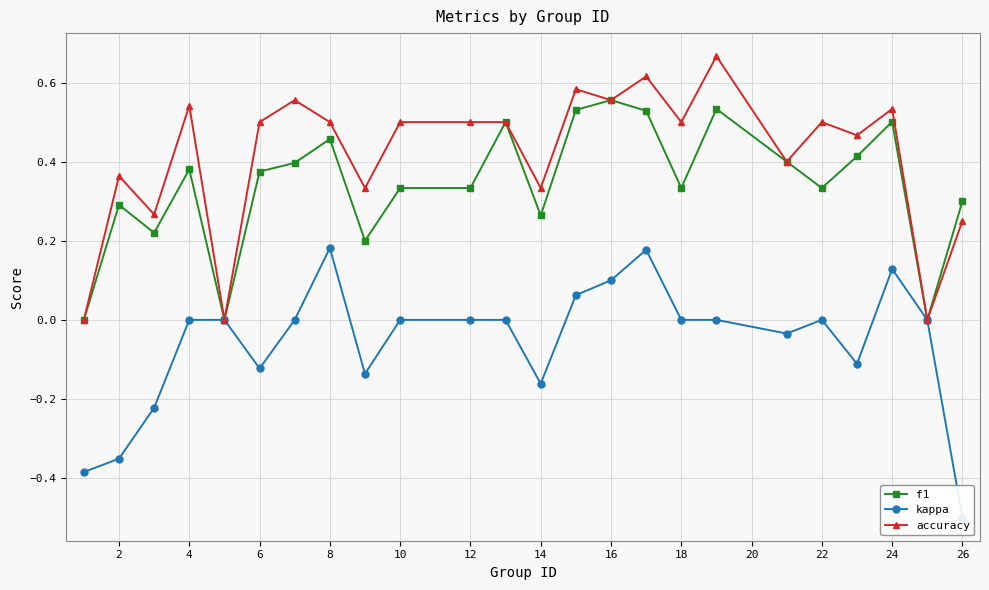

What is the average value of the accuracy series?

0.4